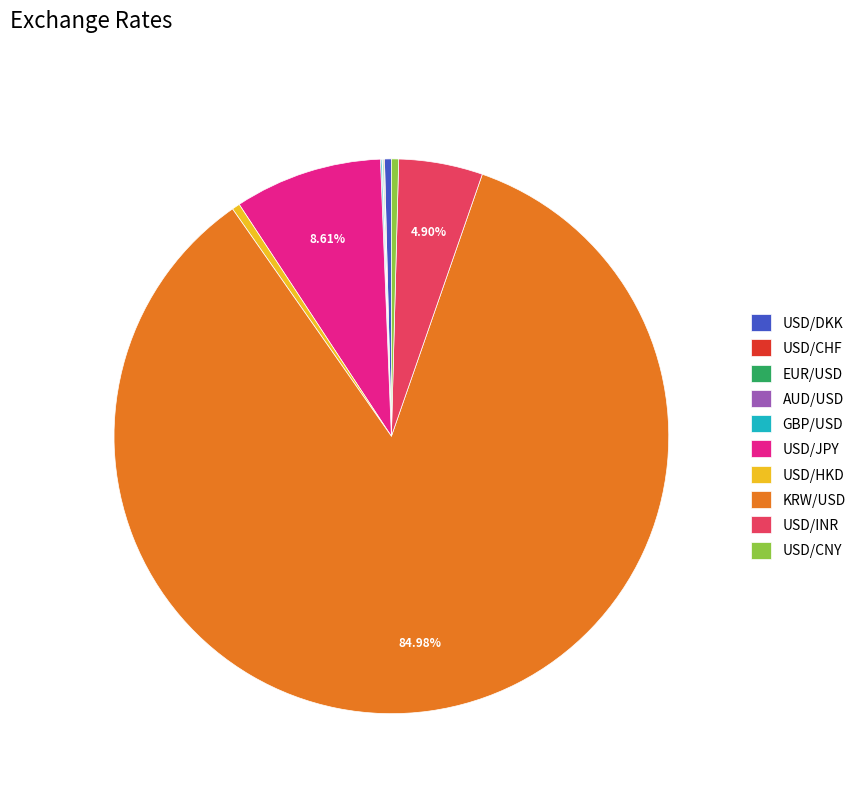

Which has a higher value, USD/HKD or USD/JPY?

USD/JPY